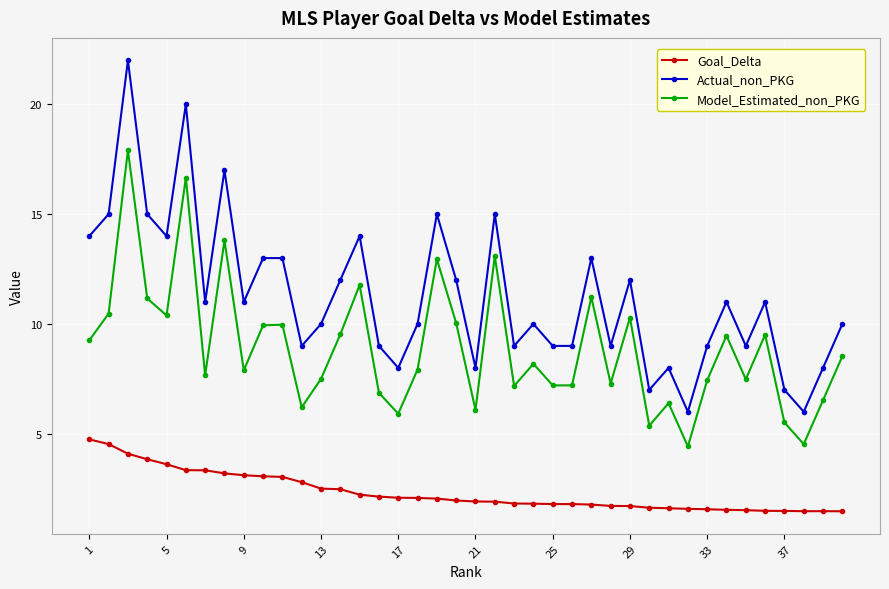

List the series in order of their peak value, highest first.

Actual_non_PKG, Model_Estimated_non_PKG, Goal_Delta